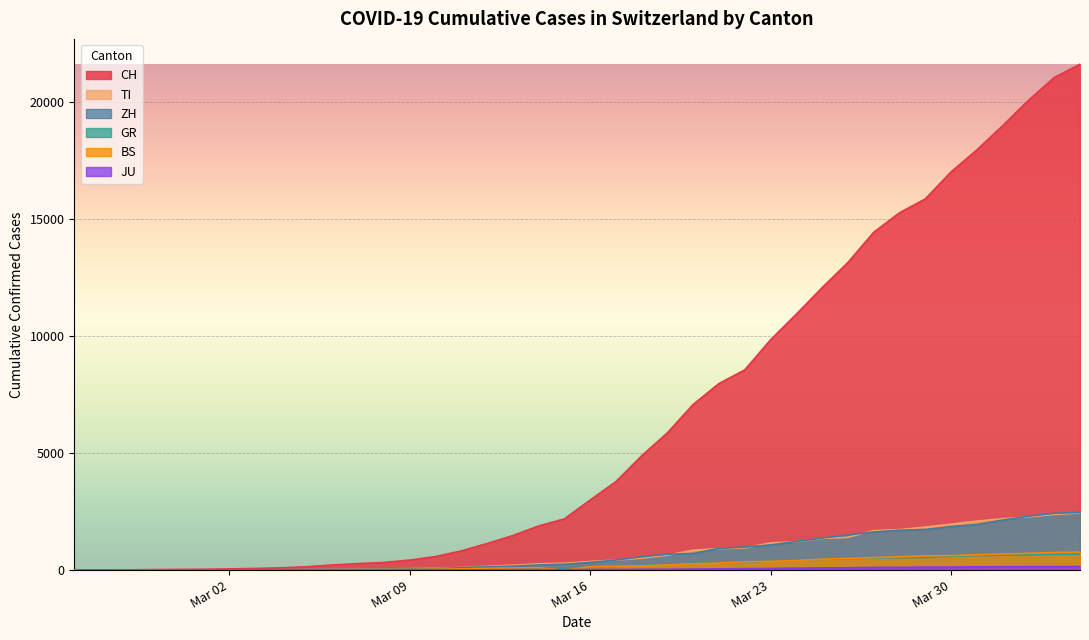

Which series has the largest range (max minus min)?

CH